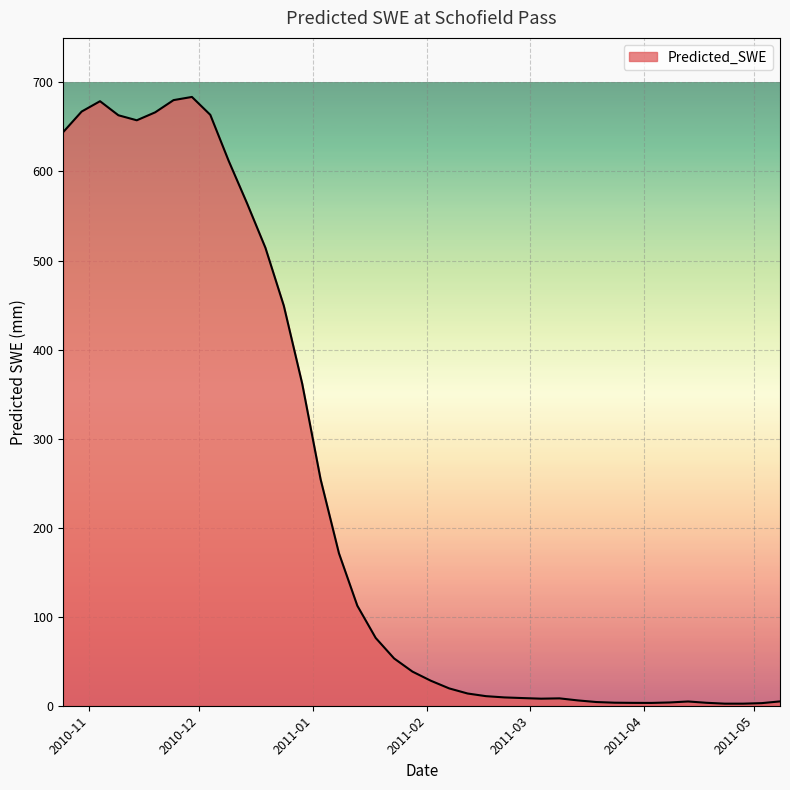

What is the greatest value displayed?

683.7